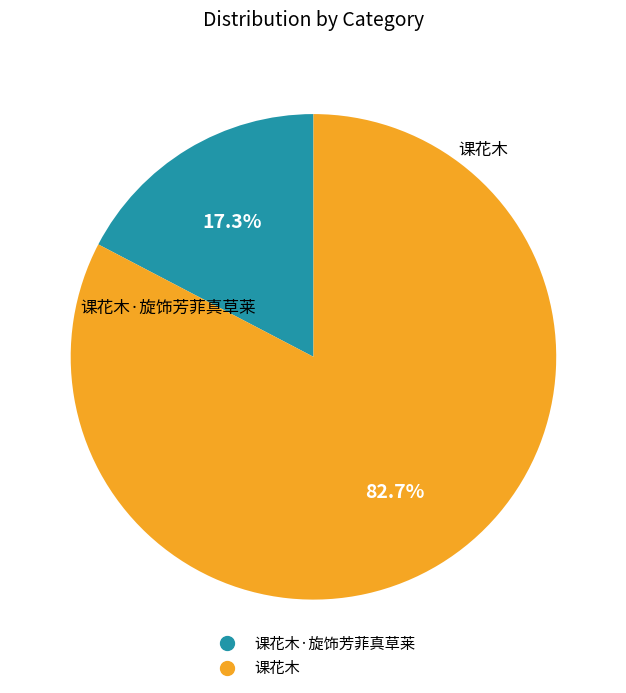

What is the largest slice in the pie chart?

课花木